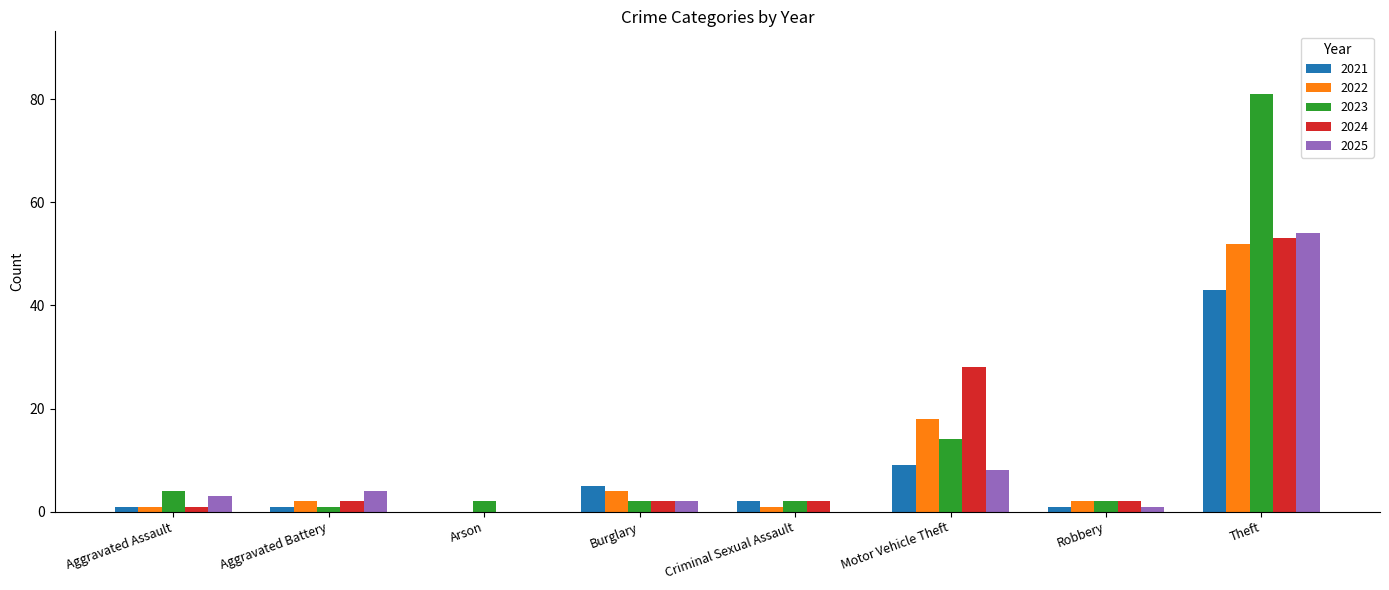

What is the sum of all 2023 values?

108